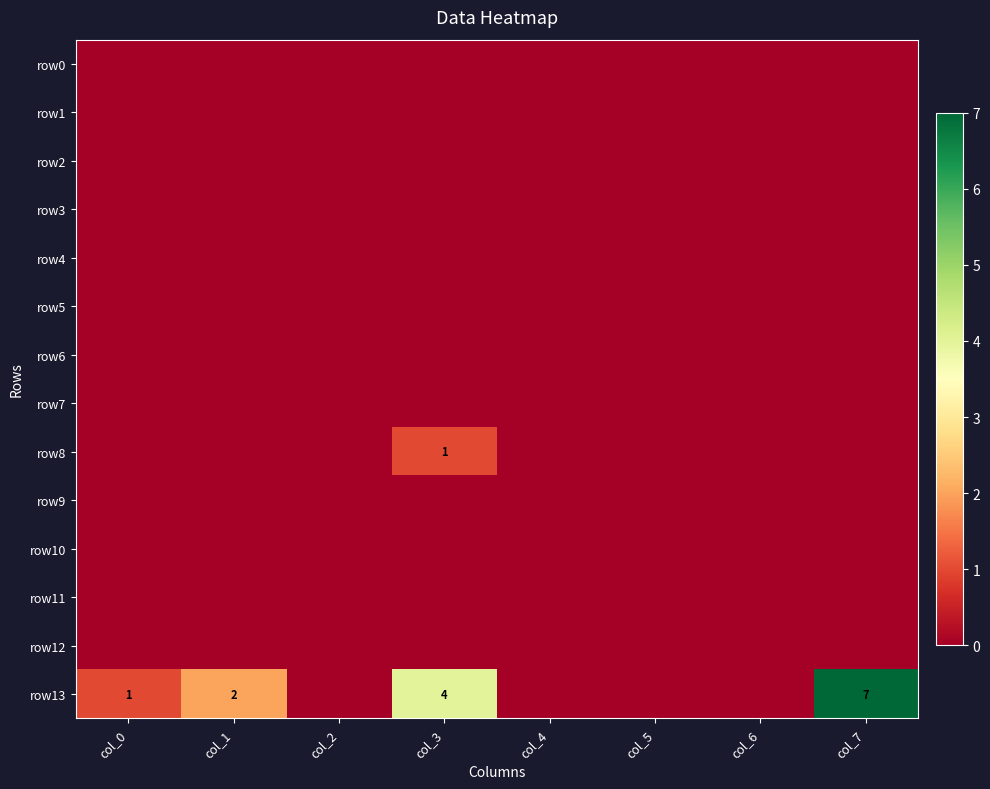

Rank the series at col_1 from highest to lowest value.

row13, row0, row1, row2, row3, row4, row5, row6, row7, row8, row9, row10, row11, row12